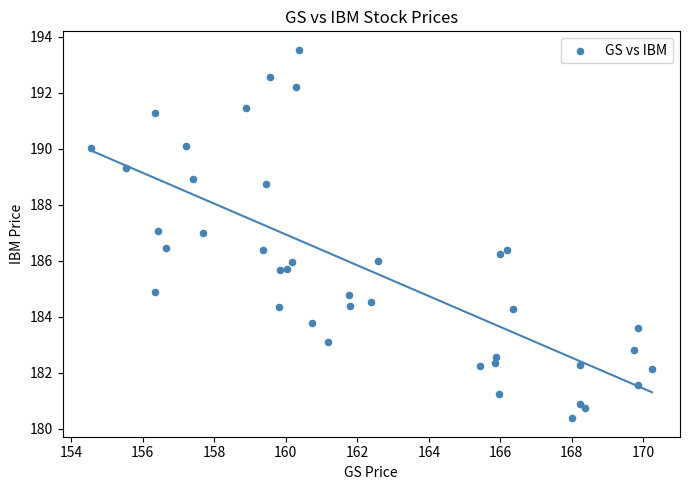

What is the range of X values (max minus min)?

15.7